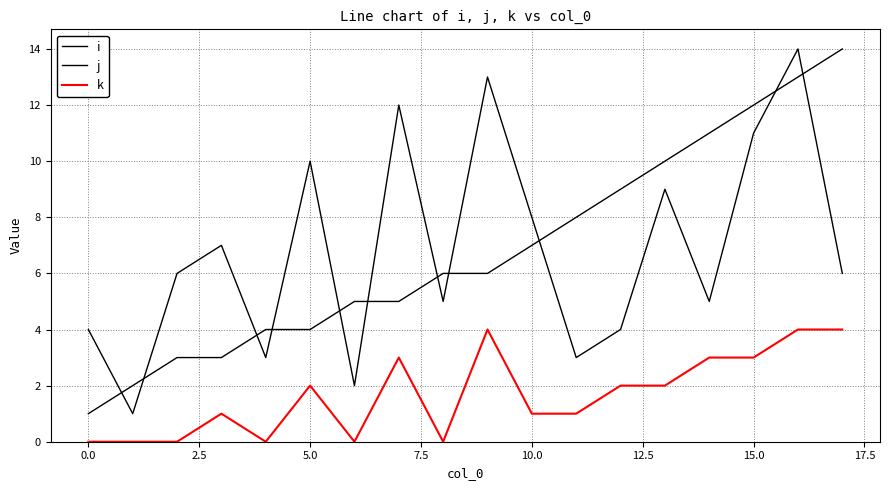

How many lines are shown in the chart?

3